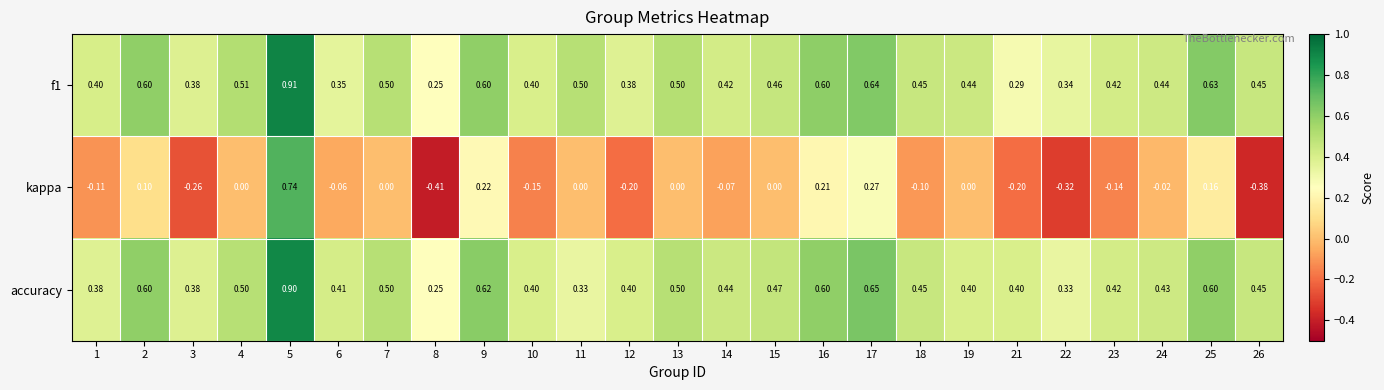

Between 11 and 13, which series saw the biggest shift?

accuracy